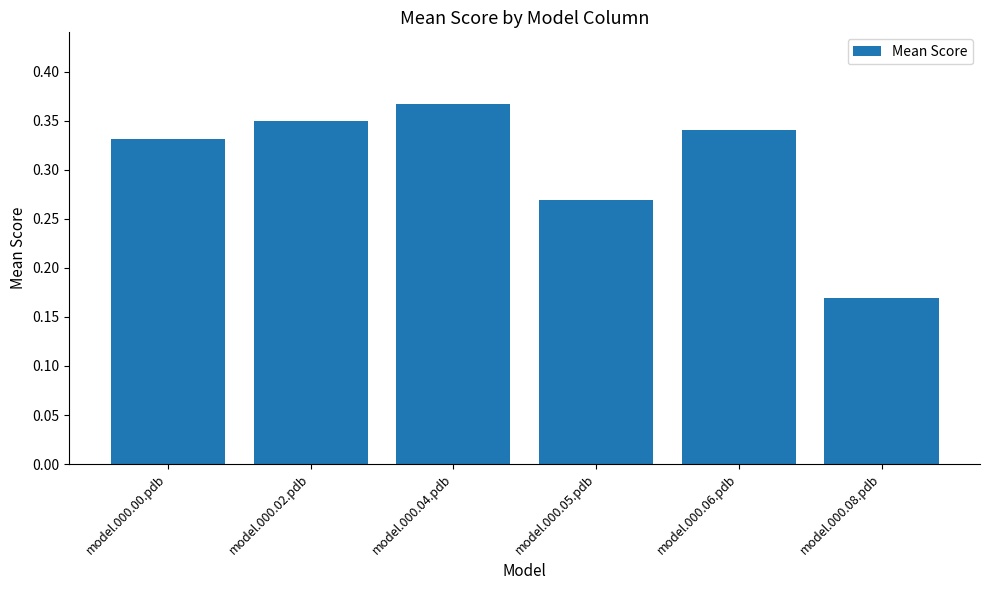

How many categories are shown in the chart?

6